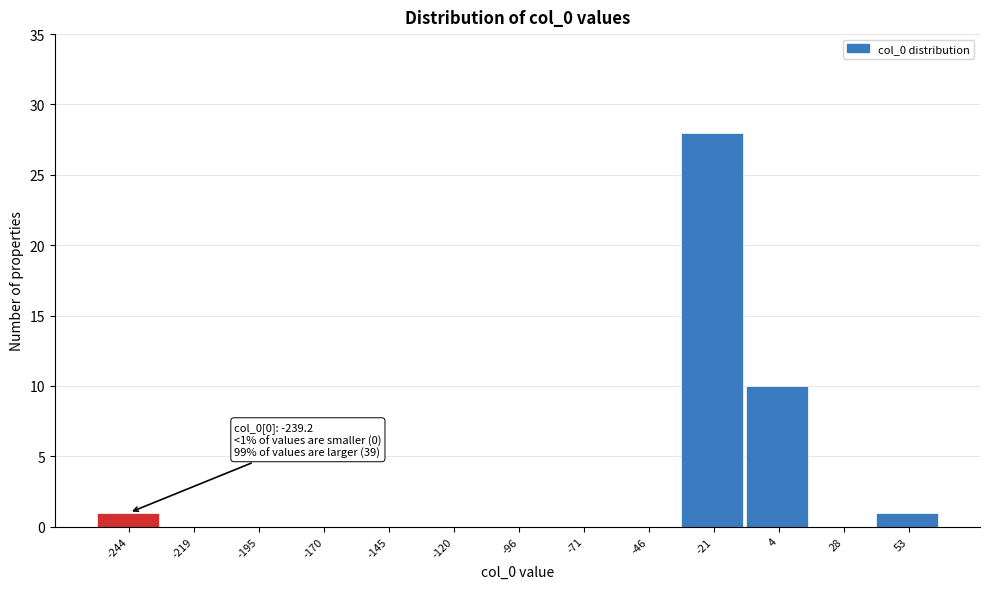

Reading left to right, list all the values displayed in this chart.

-244=1	-219=0	-195=0	-170=0	-145=0	-120=0	-96=0	-71=0	-46=0	-21=28	4=10	28=0	53=1